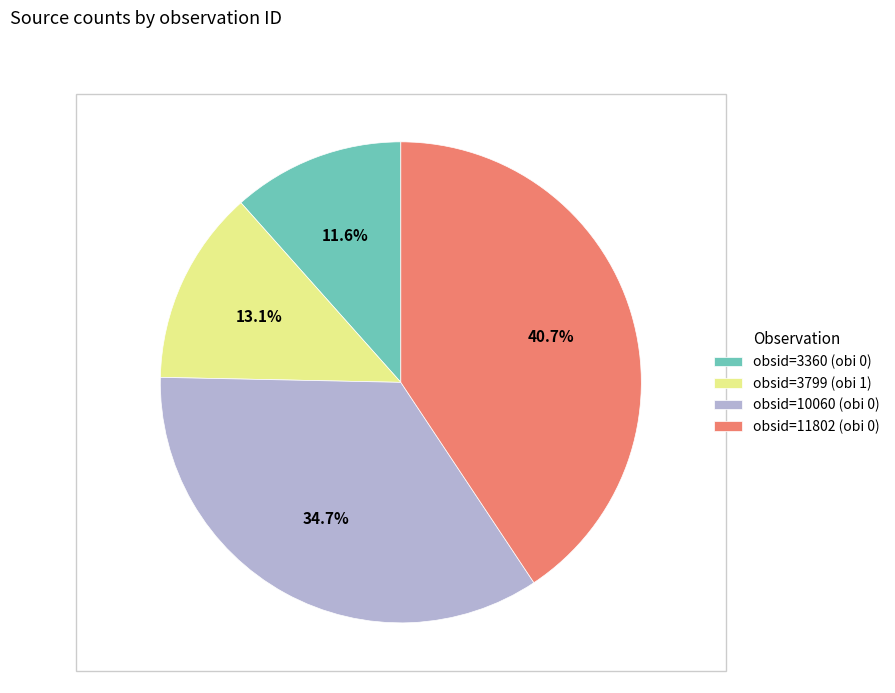

To the nearest percent, what portion does obsid=3799 (obi 1) represent?

13%